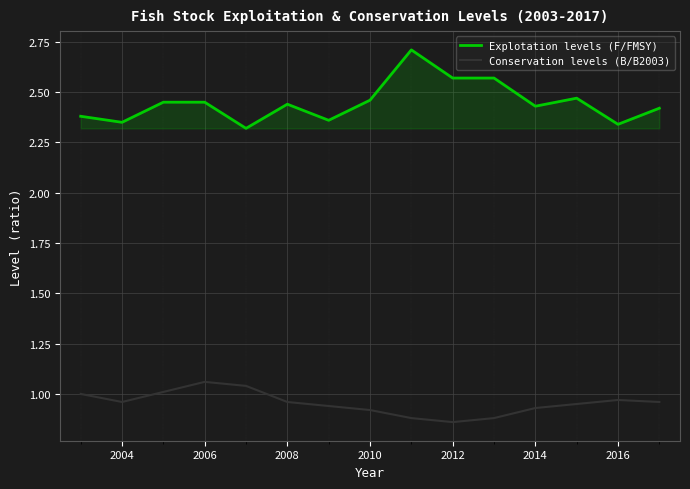

Which series has the widest spread of values?

Explotation levels (F/FMSY)